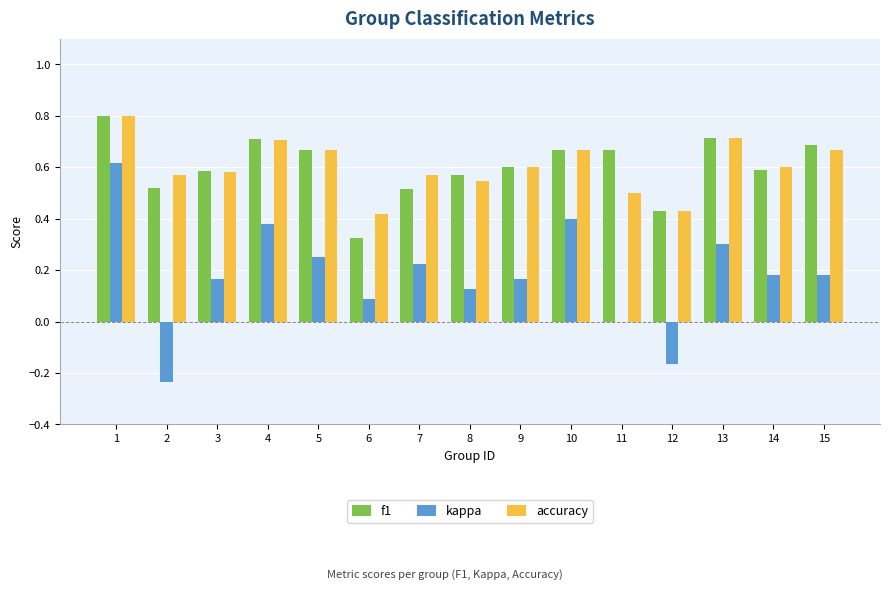

At which label does accuracy reach its peak?

1